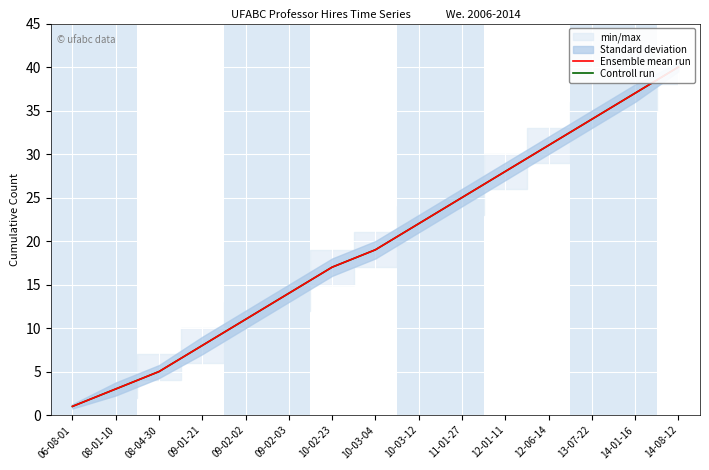

What is the value of the Controll run point at the 15th from the left?

40